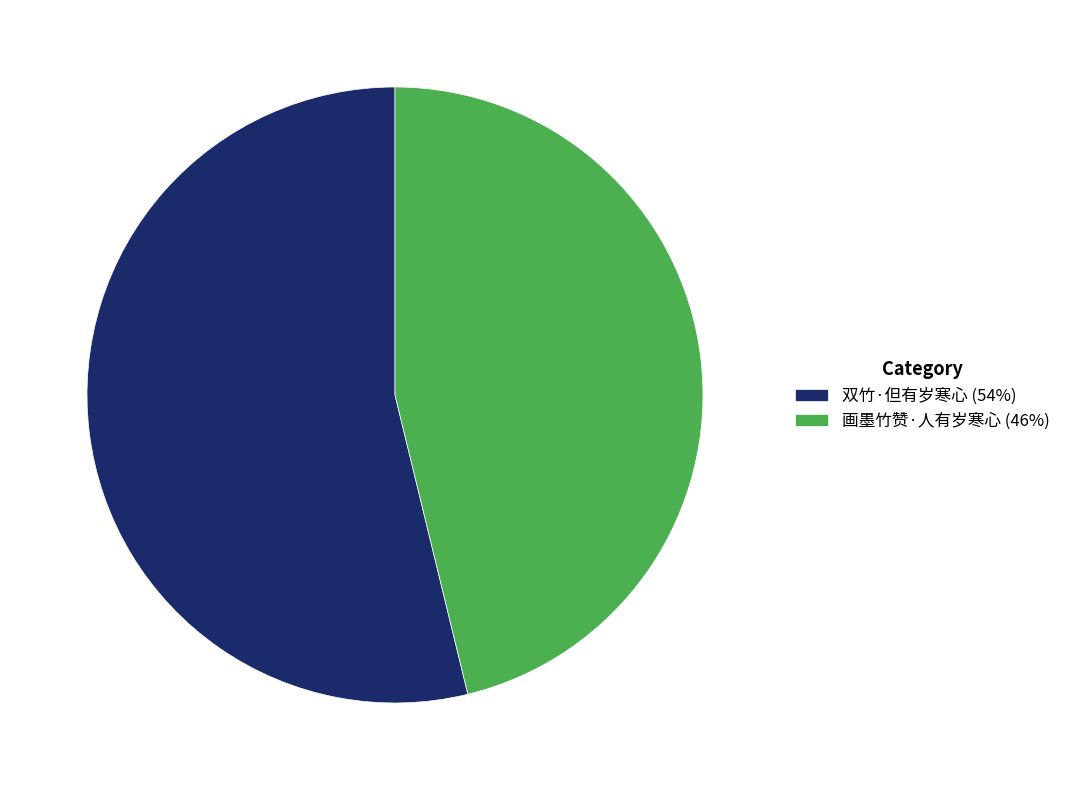

True or false: 双竹·但有岁寒心 accounts for 54% of the total.

True